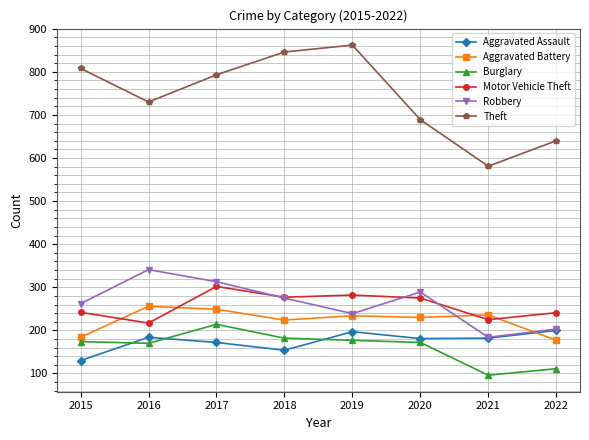

What is the sum of the Aggravated Assault values at 2017 and 2018?

326